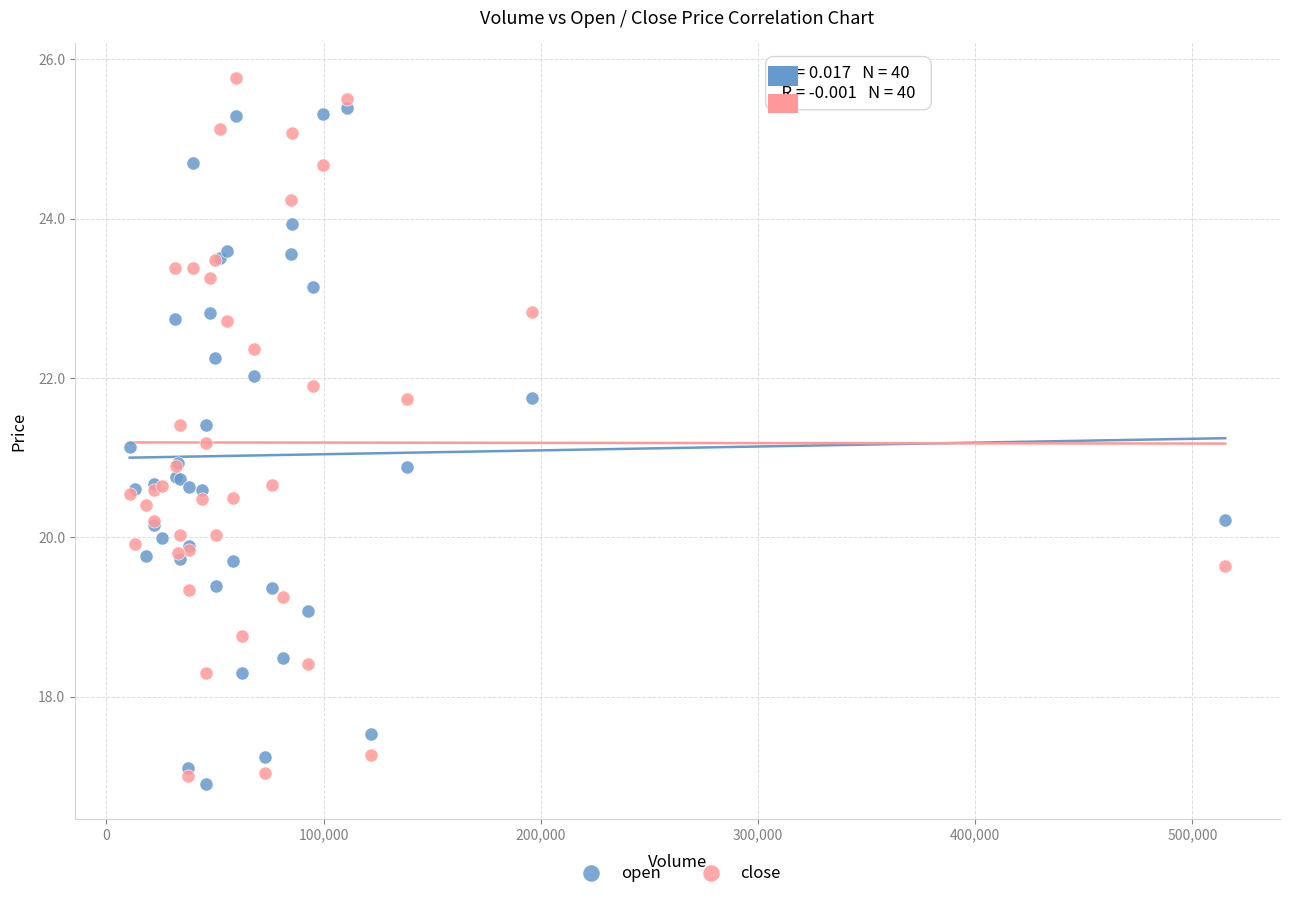

Which series reaches the maximum Y coordinate?

close